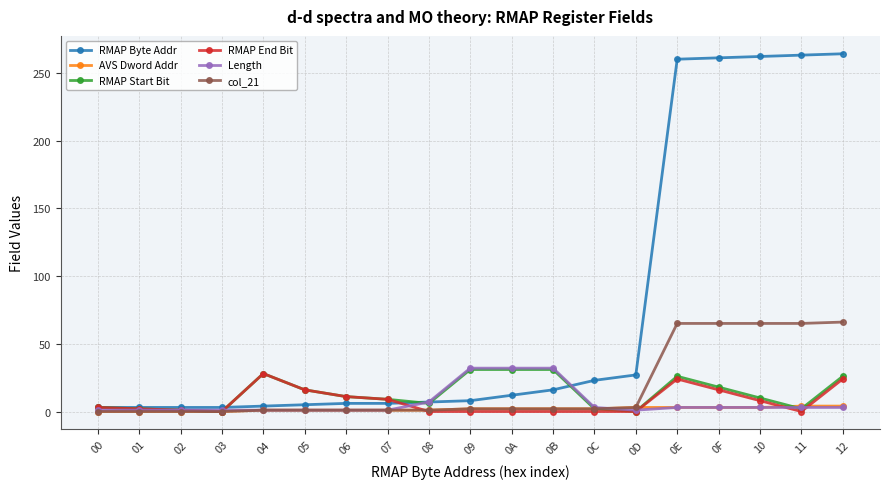

True or false: RMAP End Bit has more than 1 points higher than both neighbors.

True